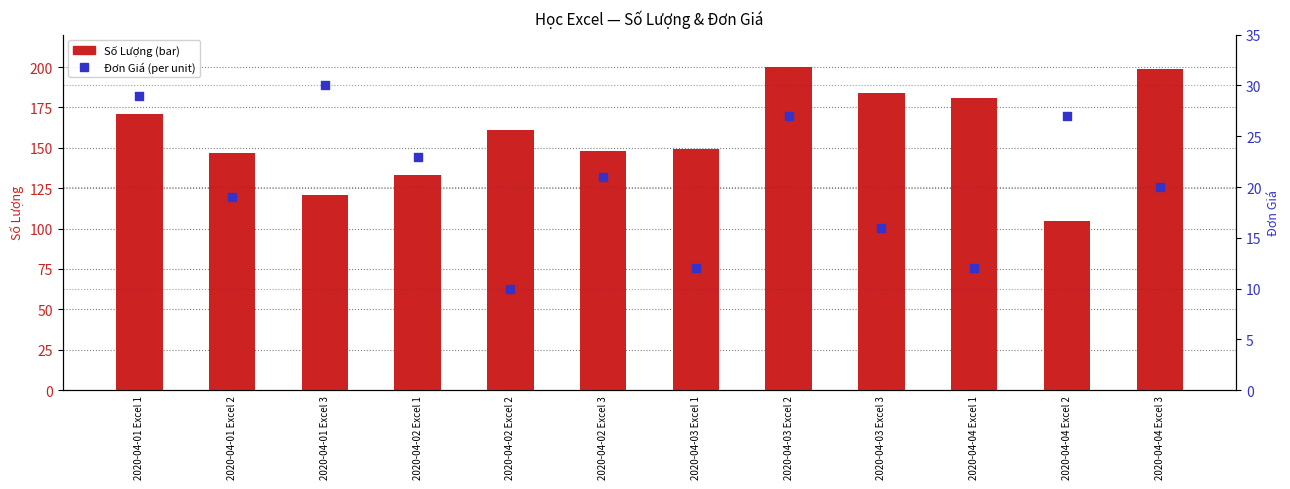

Is the value of Đơn Giá at 2020-04-01 Excel 2 greater than the value of Số Lượng at 2020-04-04 Excel 3?

No